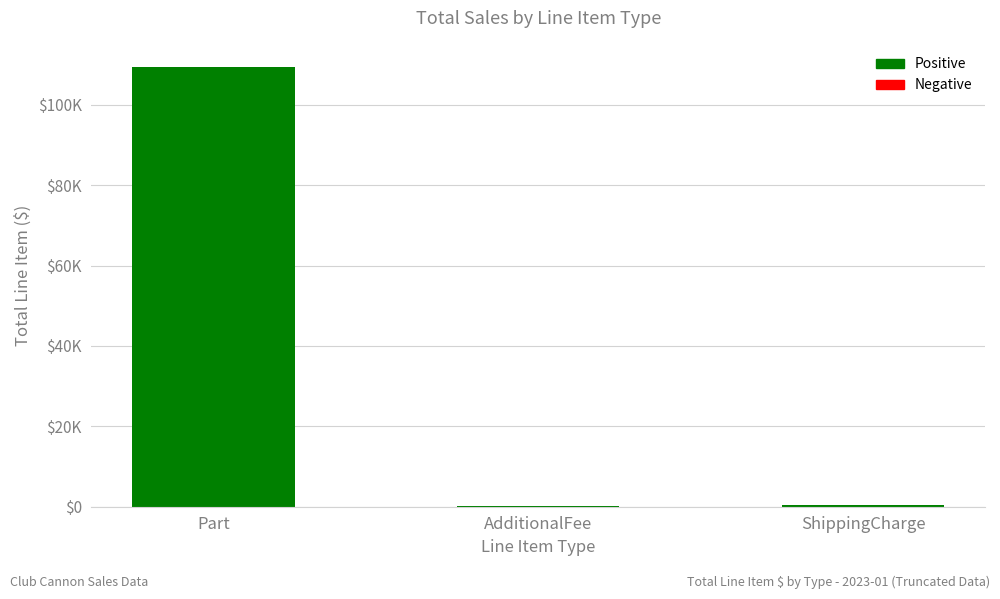

What is the label of the 3rd bar from the right?

Part